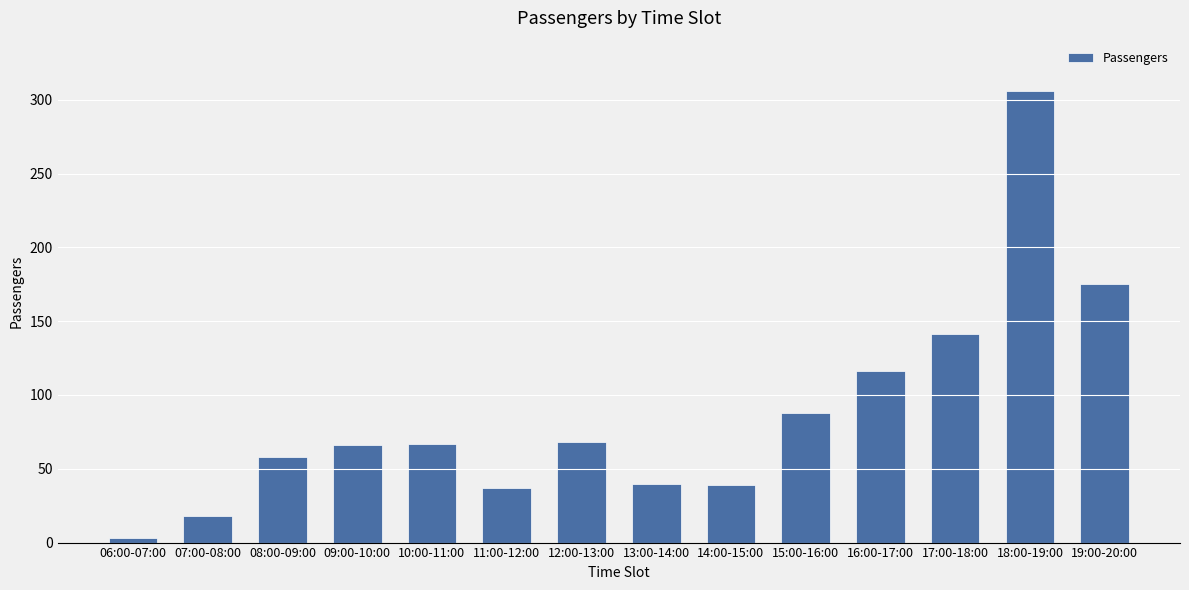

How many series are shown in this chart?

1